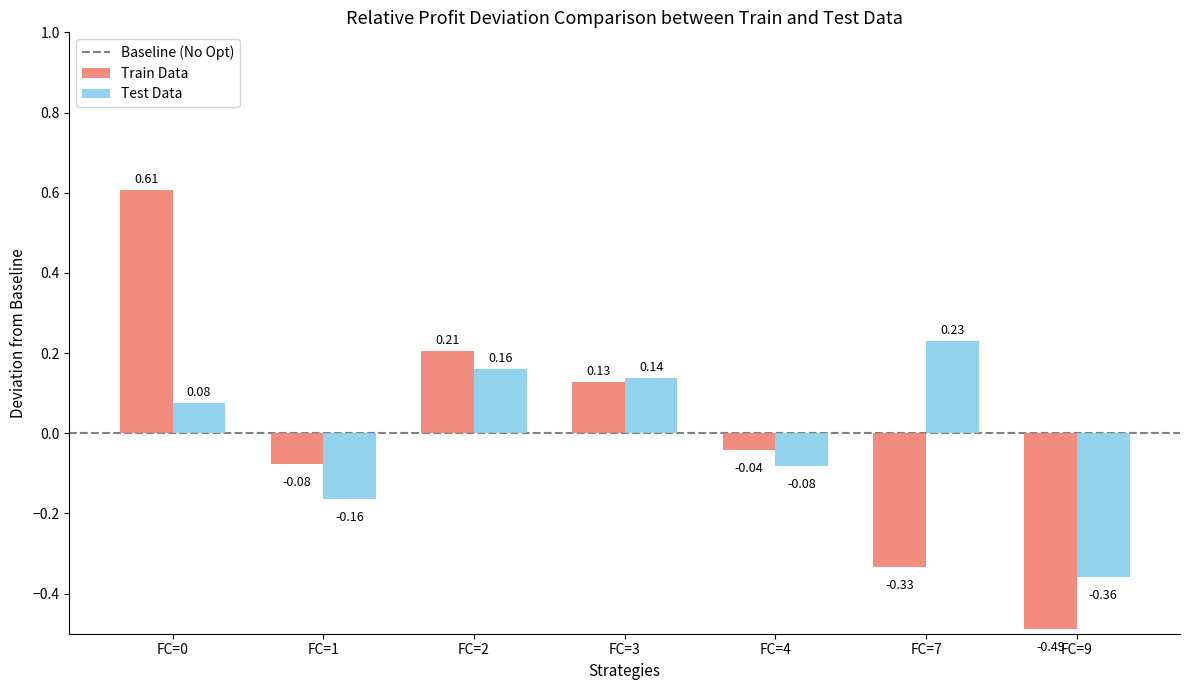

How many categories are shown in the chart?

7